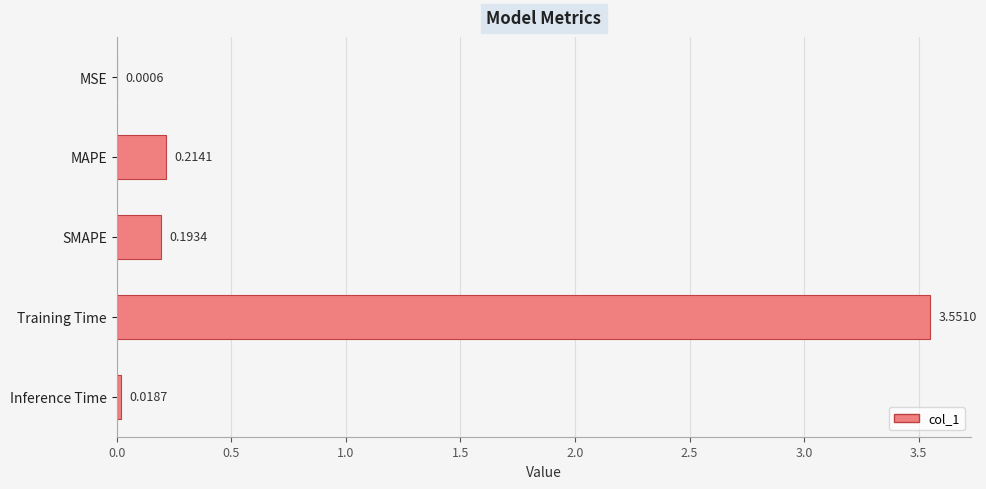

Which has a higher value, Training Time or SMAPE?

Training Time